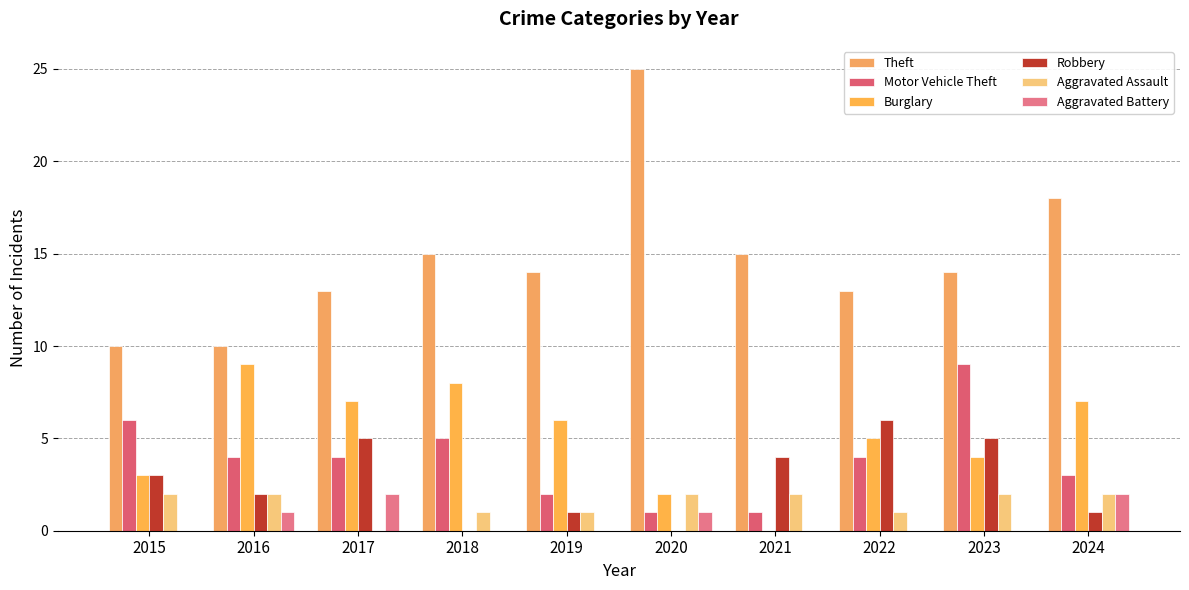

What is the sum of all Burglary values?

51